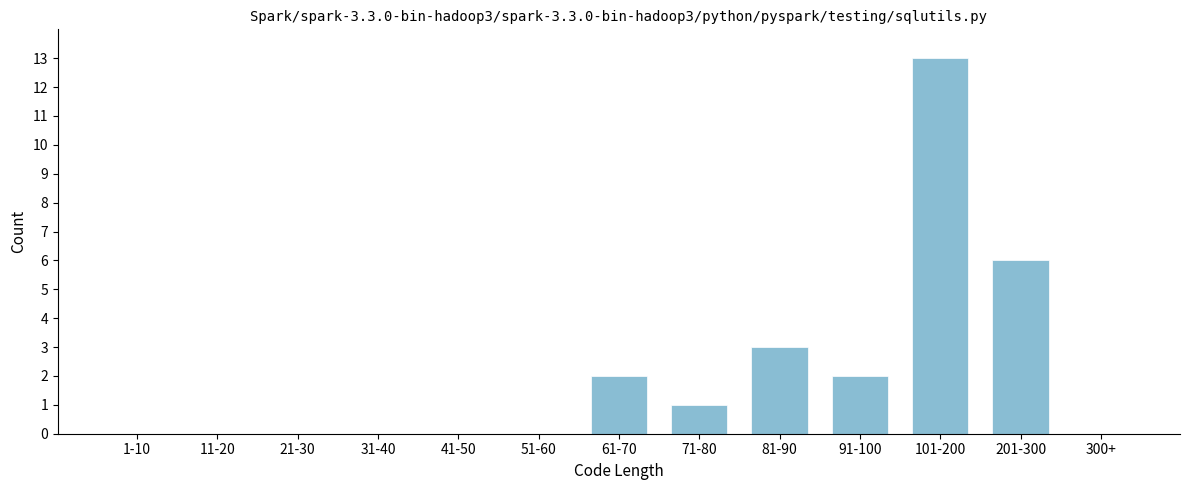

Reading left to right, what are all the values shown in this chart?

1-10=0	11-20=0	21-30=0	31-40=0	41-50=0	51-60=0	61-70=2	71-80=1	81-90=3	91-100=2	101-200=13	201-300=6	300+=0